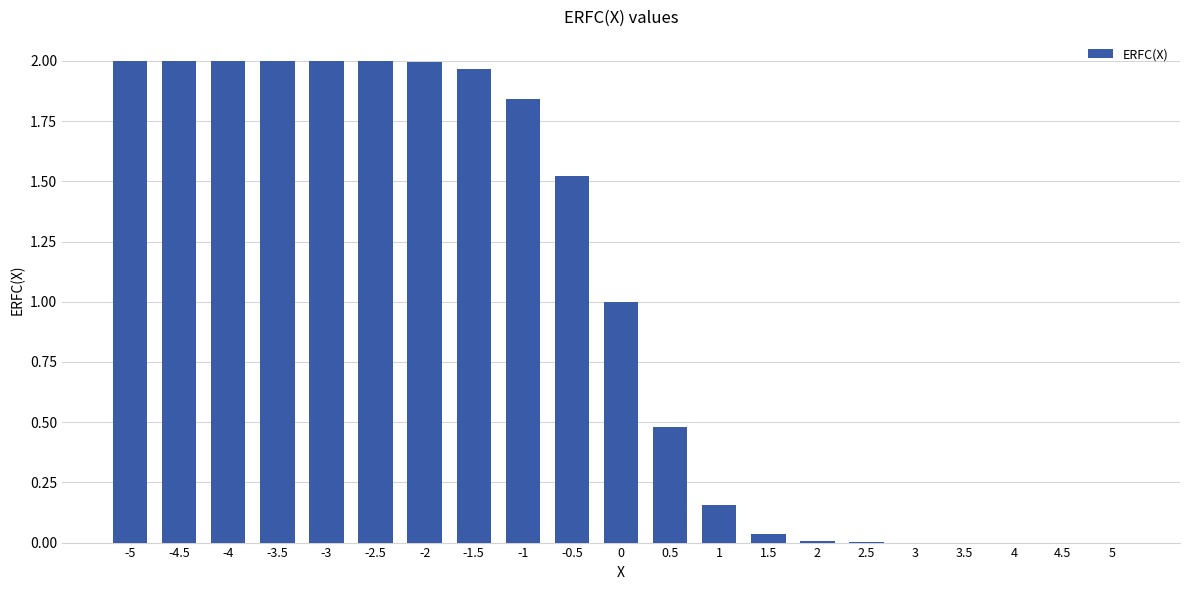

Count the number of categories in the chart.

21